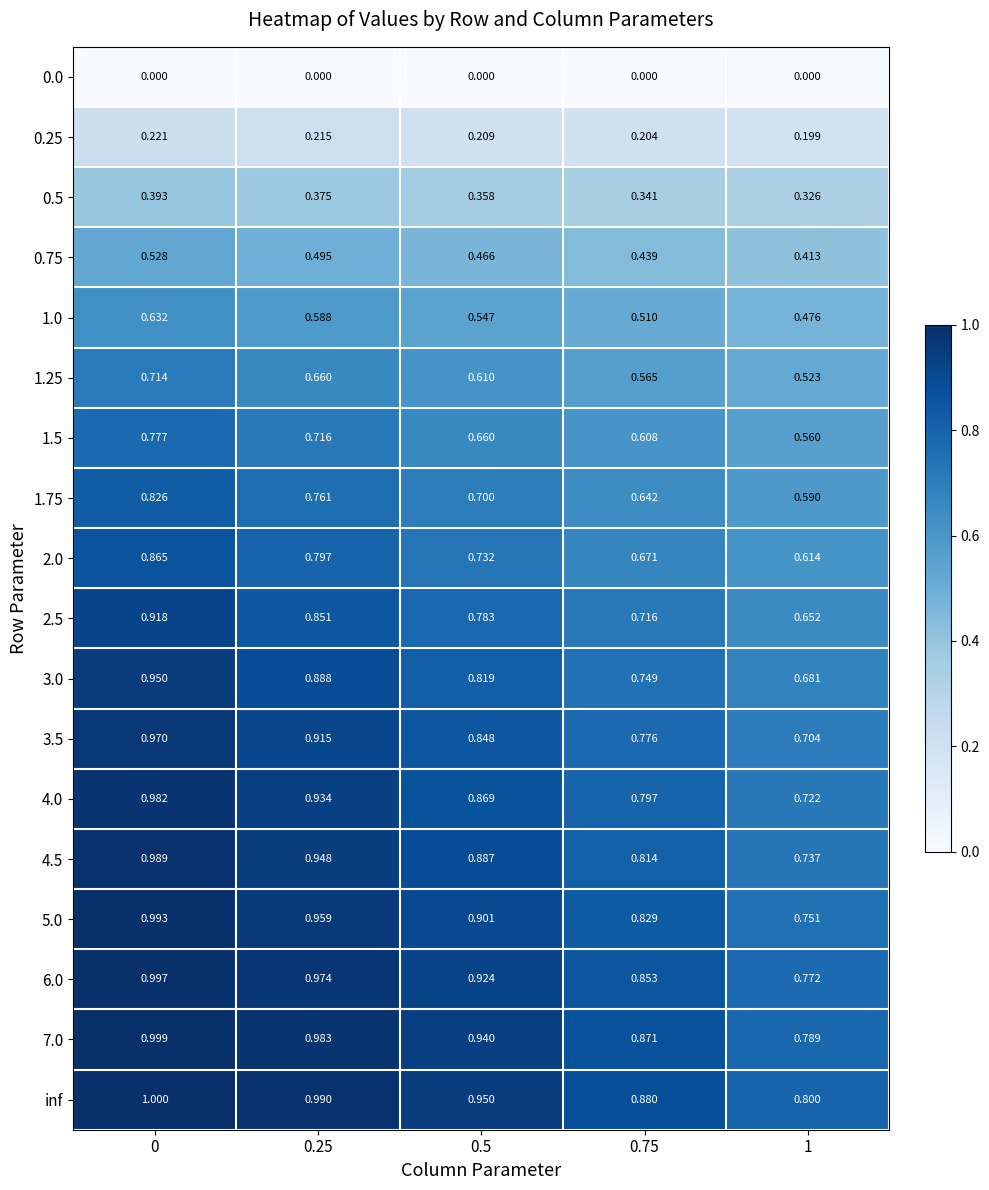

Which series has the largest range (max minus min)?

3.0